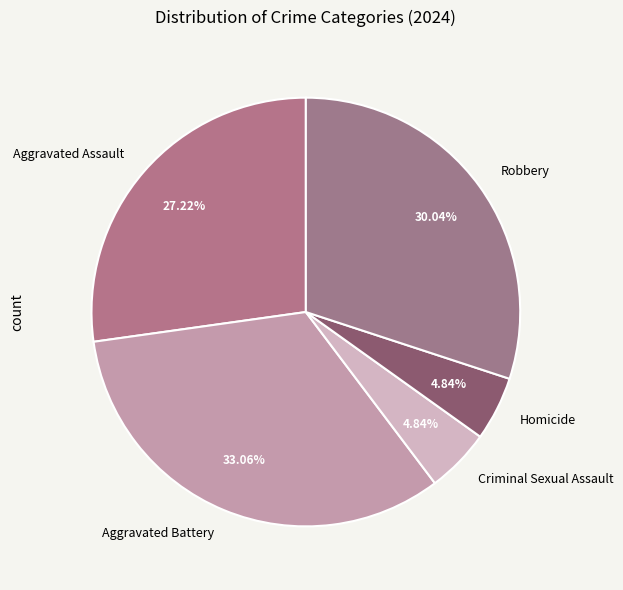

What percentage is NOT represented by Aggravated Battery?

66.9%